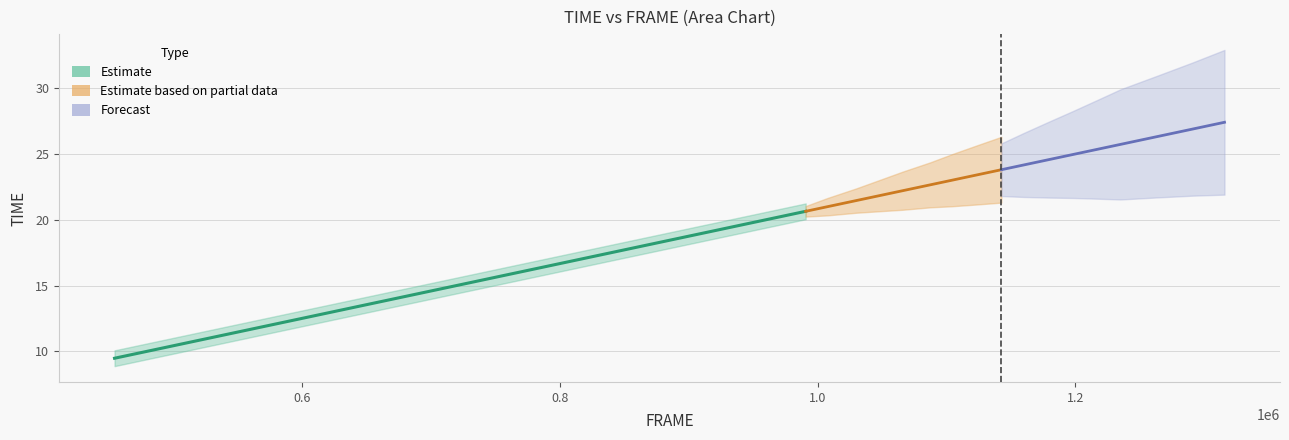

Is this an area chart (filled region under the line)?

No